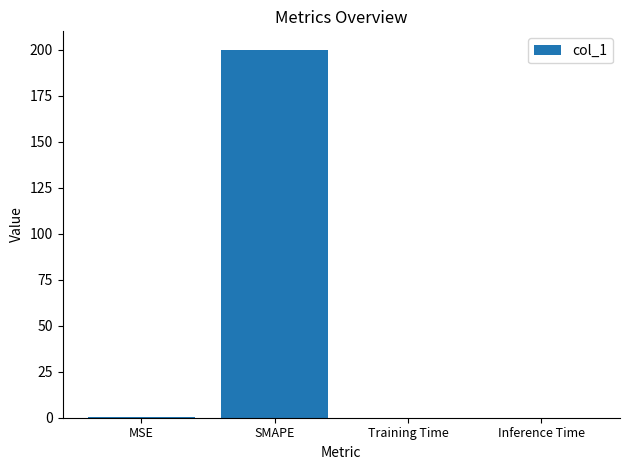

What is the approximate value at SMAPE?

200.0